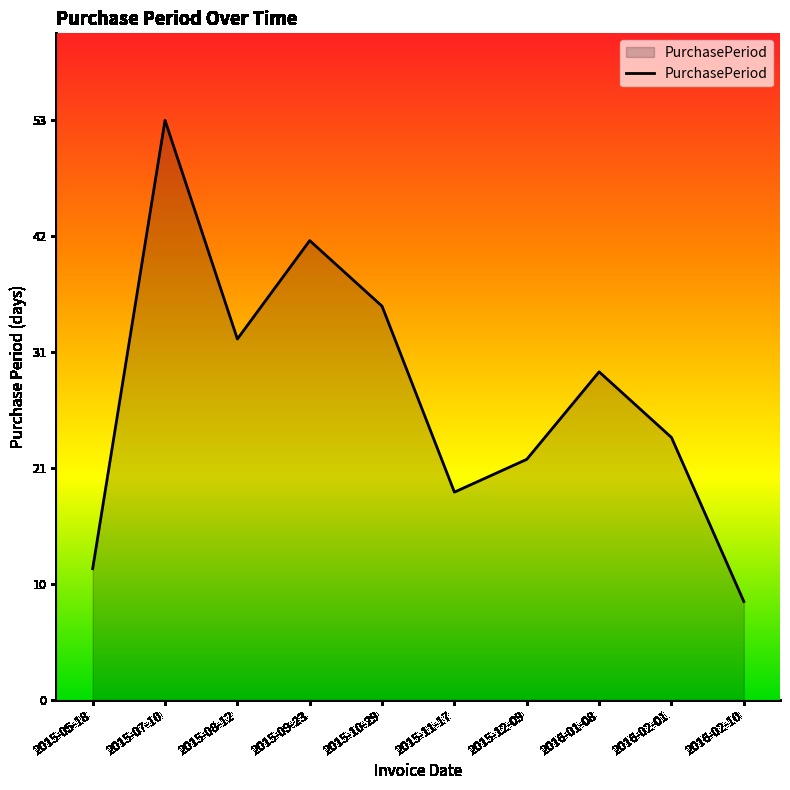

Is this an area chart (filled region under the line)?

Yes